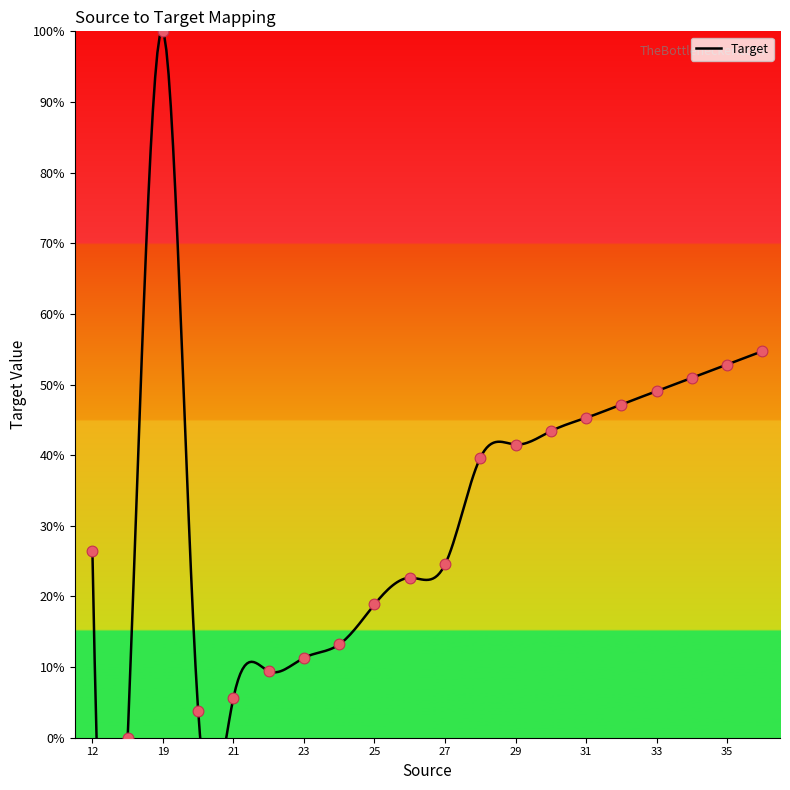

What is the change in value from 12 to 24?

-13.2